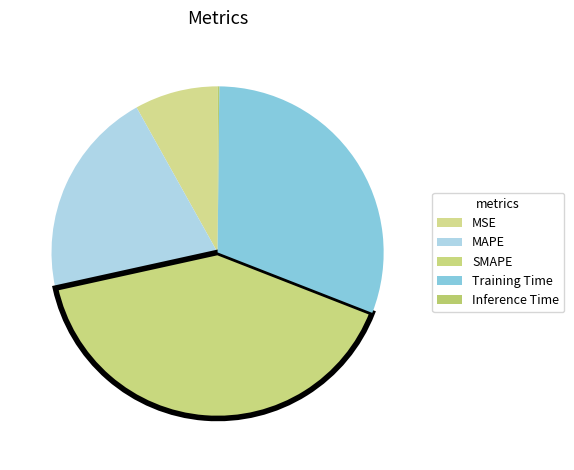

How many slices are in this pie chart?

5